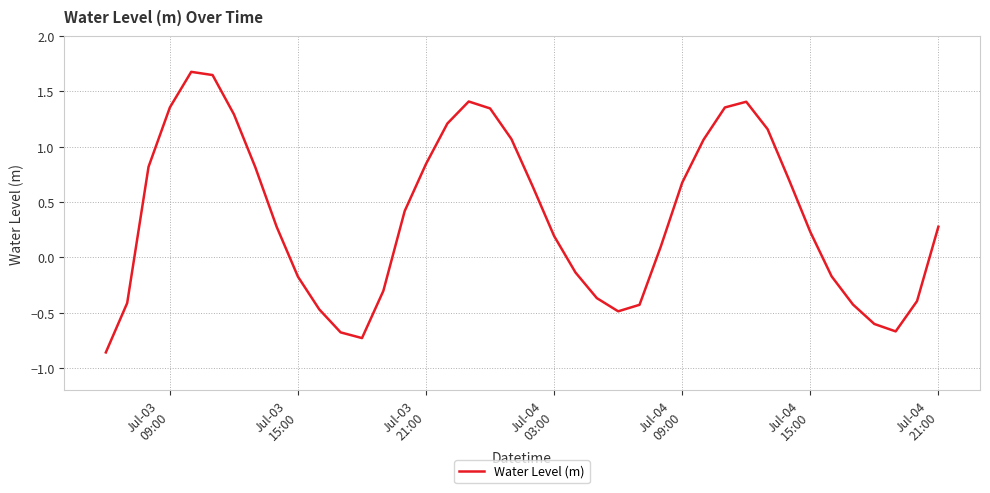

How many lines are shown in the chart?

1